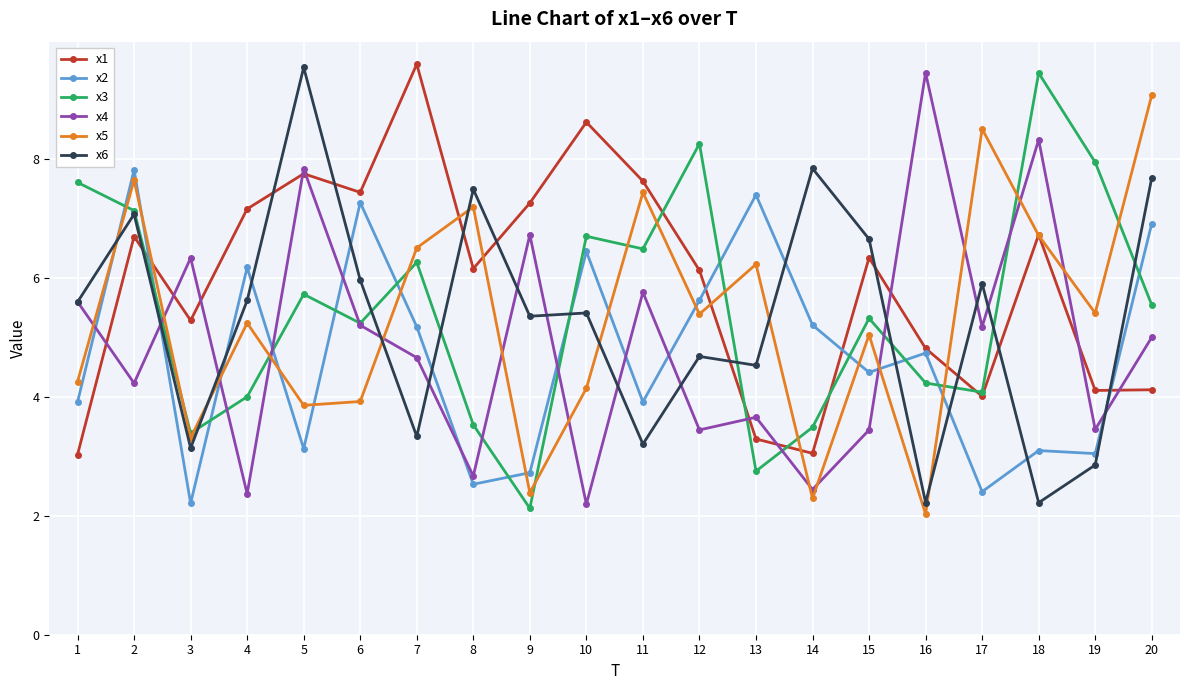

At how many categories does at least one series exceed 7?

18